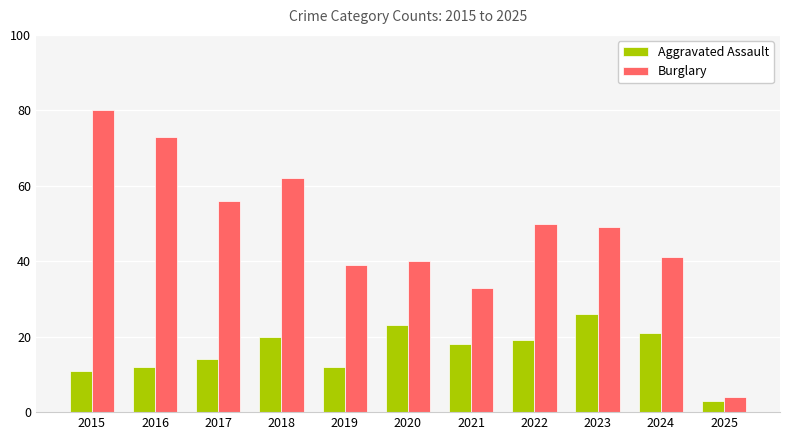

Reading left to right, list all the values displayed in this chart.

Aggravated Assault: 2015=11	2016=12	2017=14	2018=20	2019=12	2020=23	2021=18	2022=19	2023=26	2024=21	2025=3
Burglary: 2015=80	2016=73	2017=56	2018=62	2019=39	2020=40	2021=33	2022=50	2023=49	2024=41	2025=4